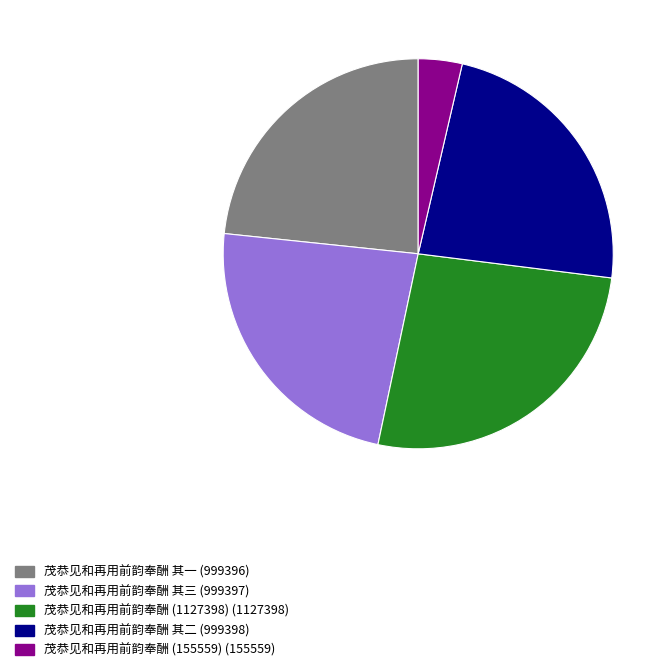

Is the sum of 茂恭见和再用前韵奉酬 其三 (999397) and 茂恭见和再用前韵奉酬 其二 (999398) greater than half?

No